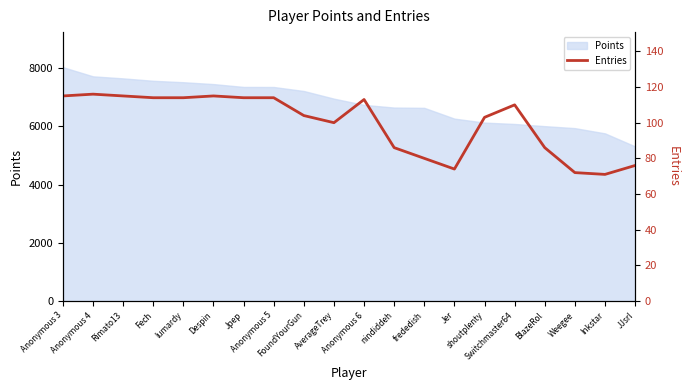

What is the minimum value for Points?

5313